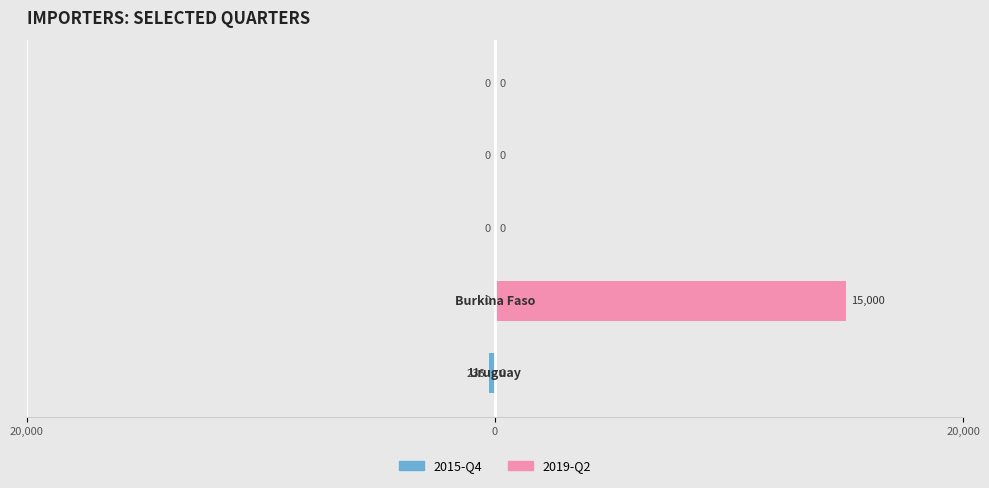

Which series has the widest spread of values?

2019-Q2